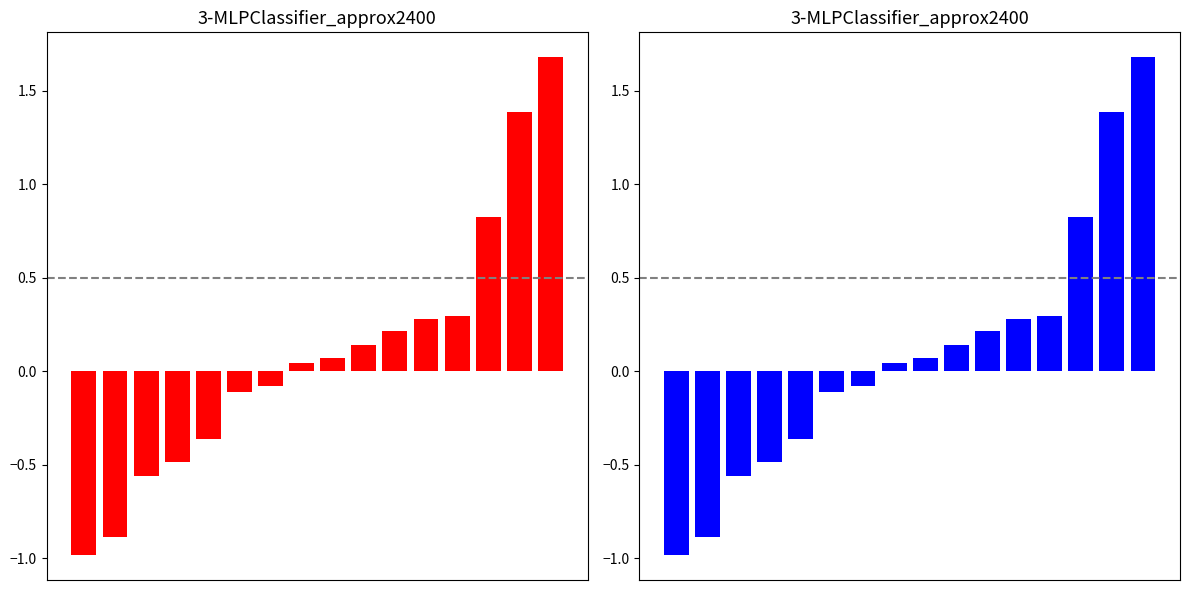

What is the sum of all values?

1.5